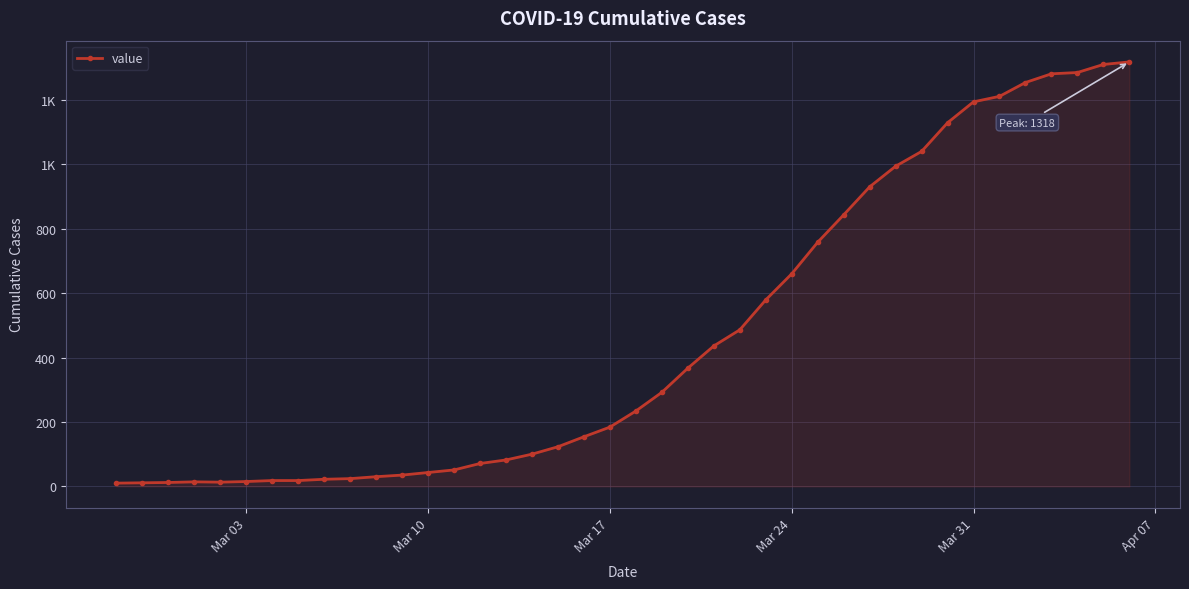

What is the minimum value shown in the chart?

10